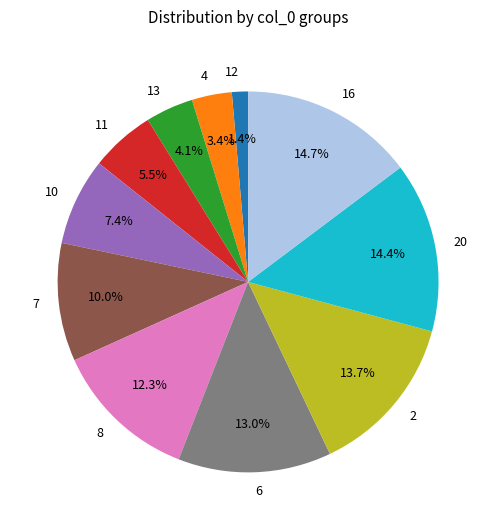

Do 6 and 2 together represent more than half of the pie?

No